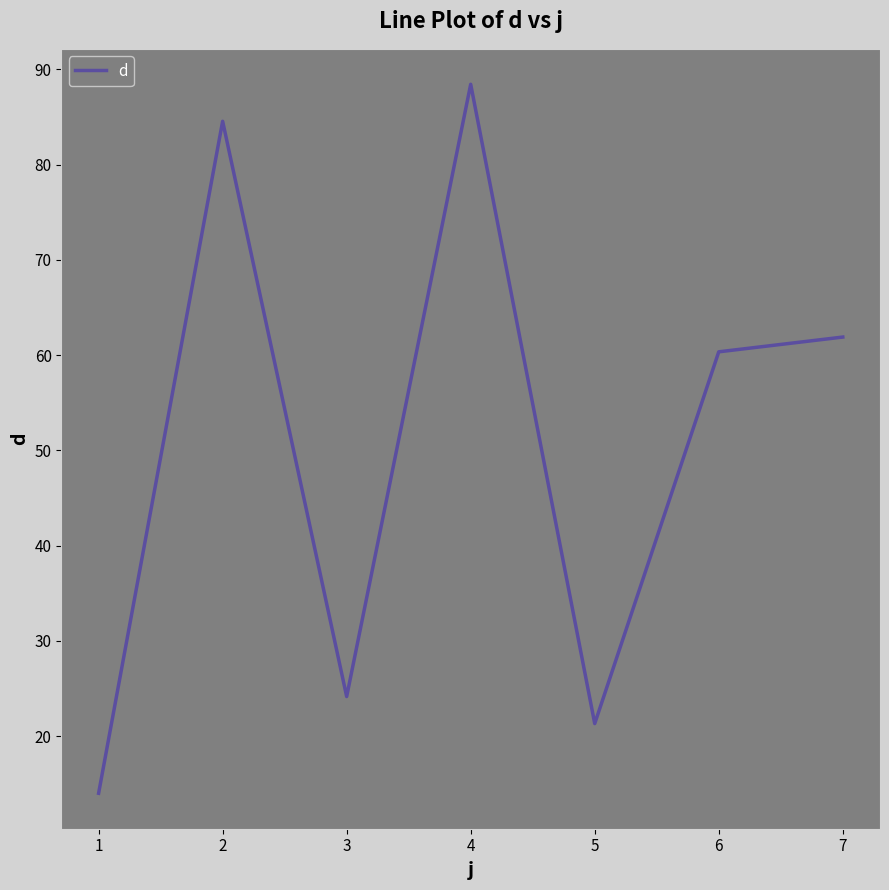

Where does the data first go above 60?

2